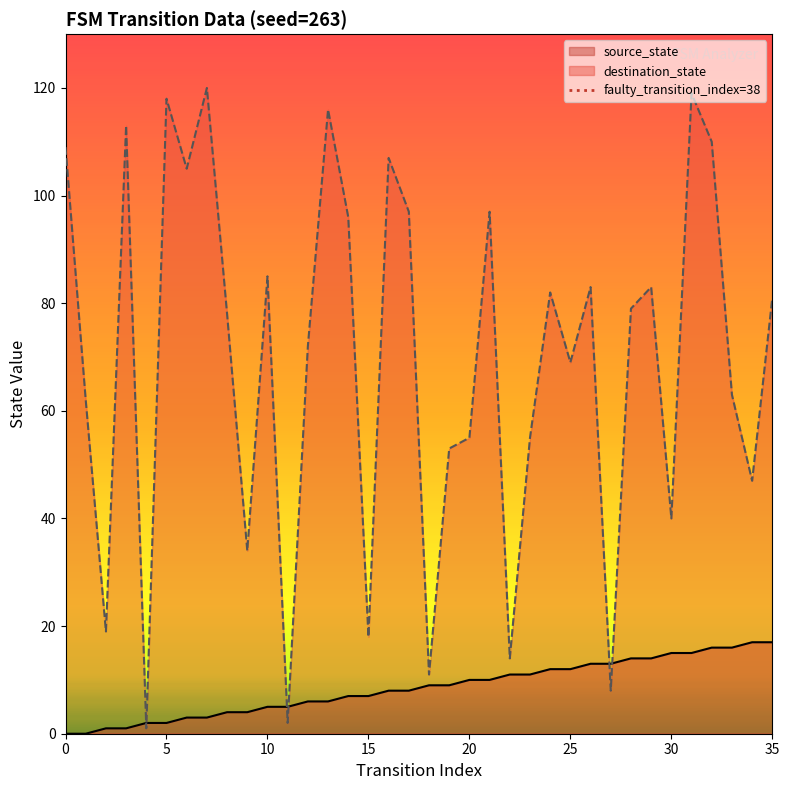

The value of destination_state at 30 is 40. True or false?

True